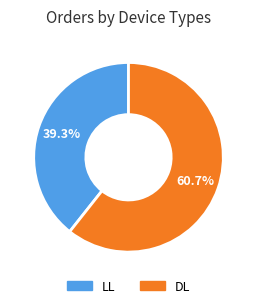

What is the largest slice in the pie chart?

DL